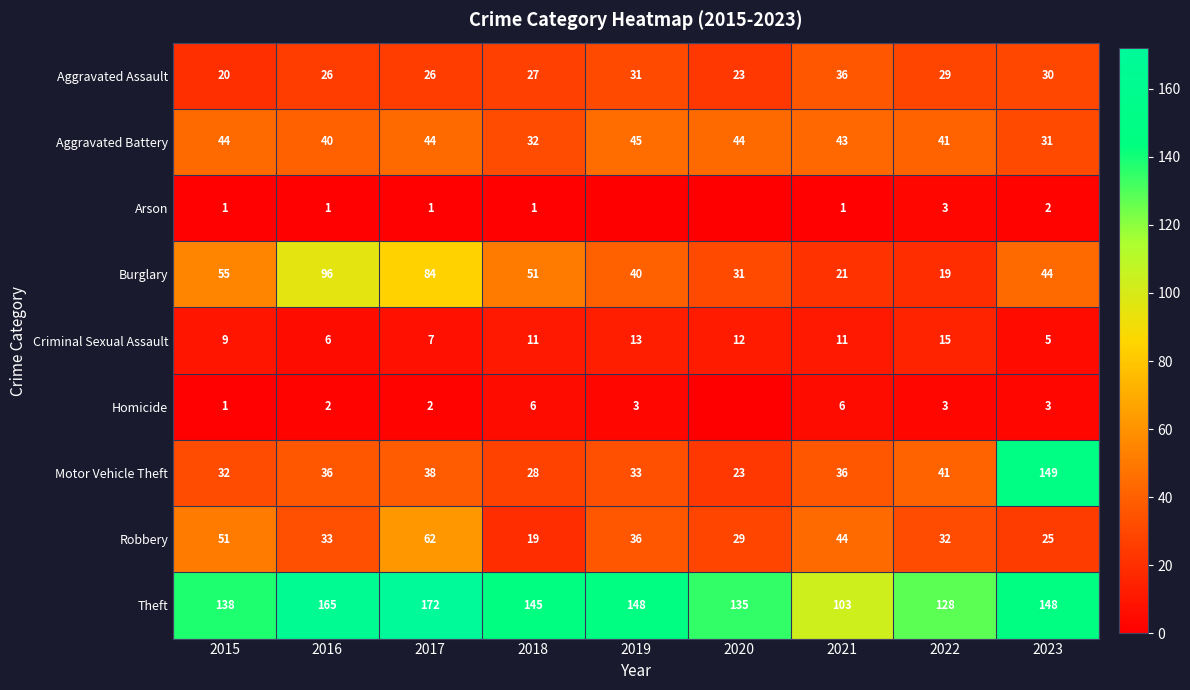

At which label does Criminal Sexual Assault first exceed 11?

2019